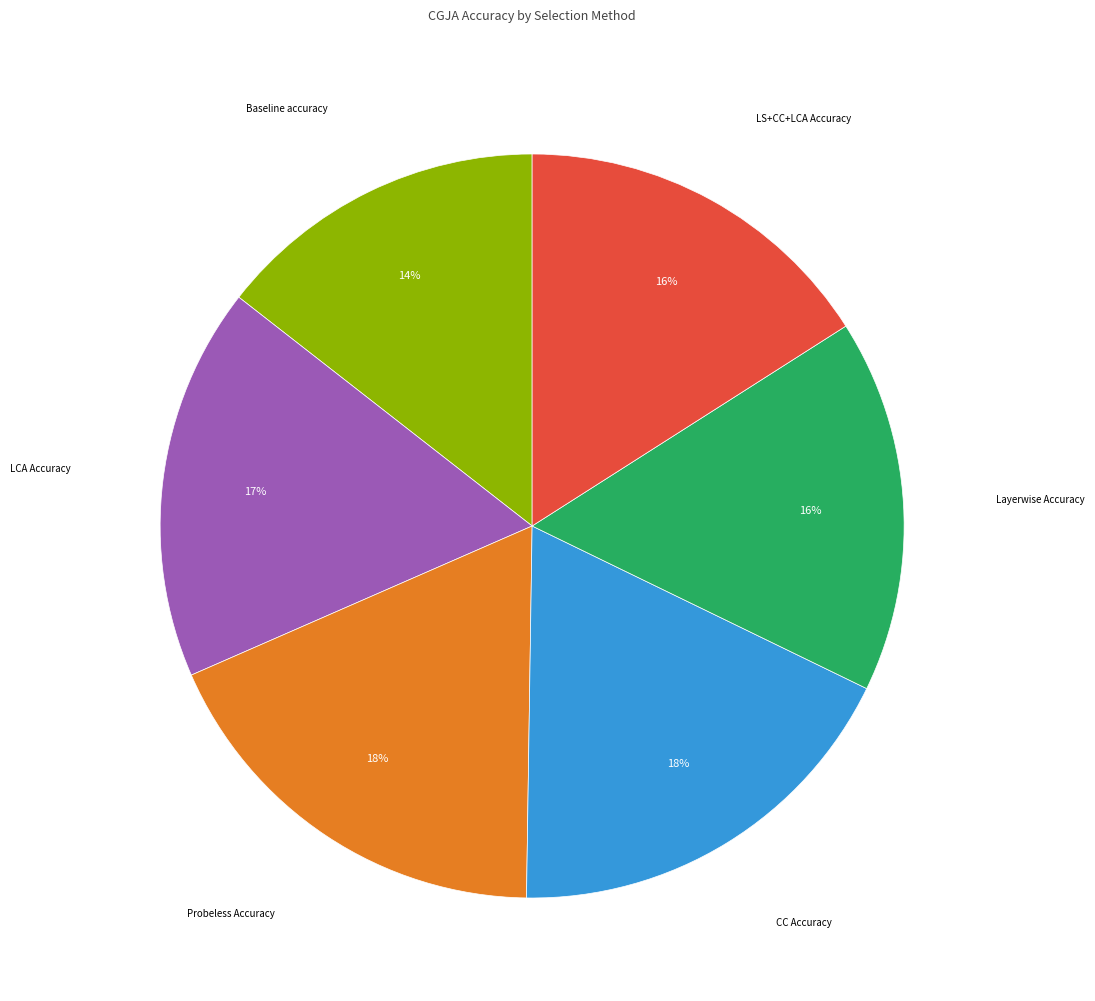

Between Layerwise Accuracy and LCA Accuracy, which is larger?

LCA Accuracy